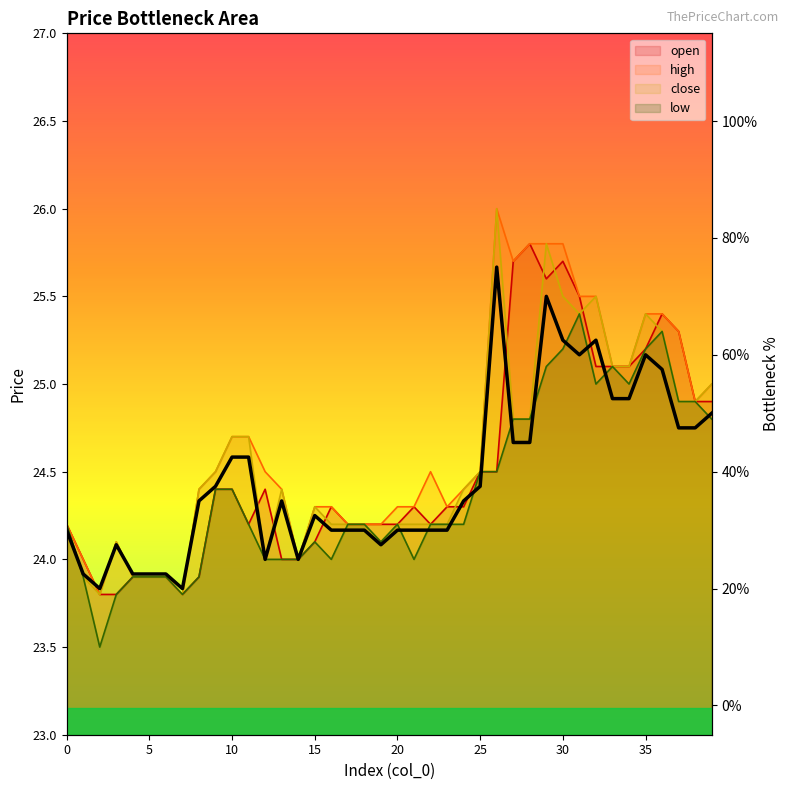

Approximately how many times larger is the value at 5 compared to 39?

0.4